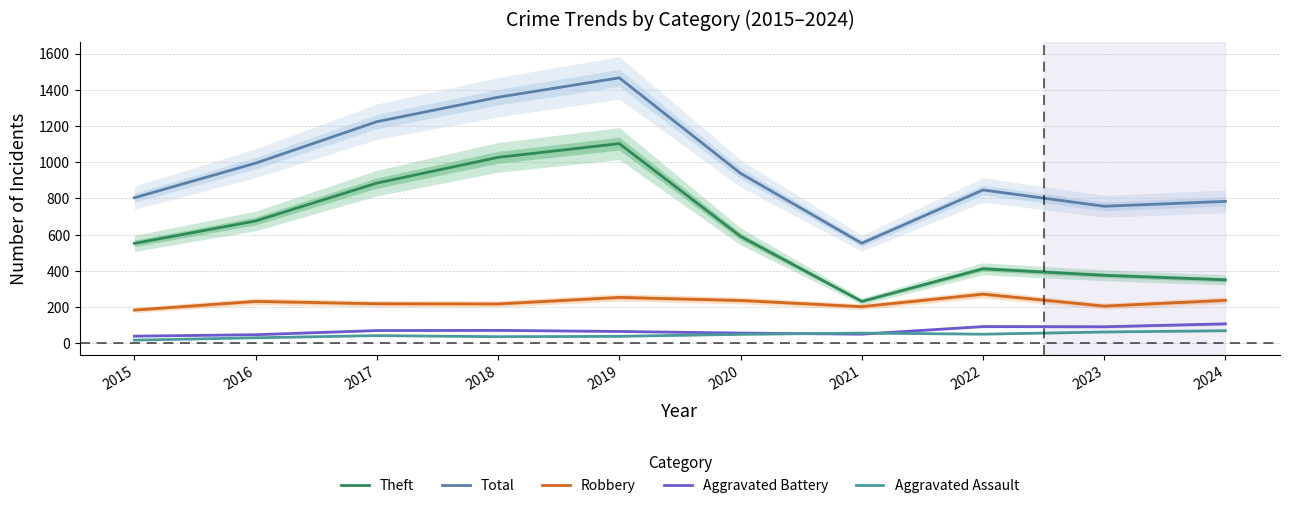

Rank the series by their maximum value, from lowest to highest.

Aggravated Assault, Aggravated Battery, Robbery, Theft, Total